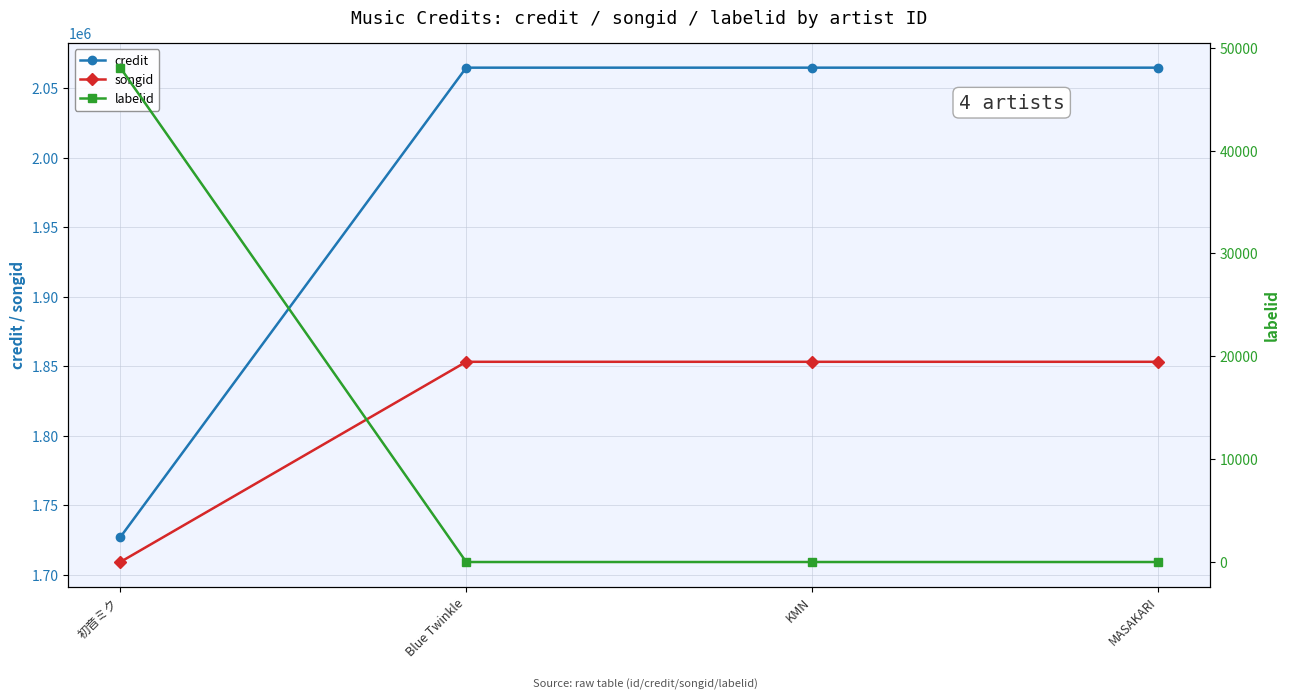

What is the label of the 2nd point from the right?

KMN